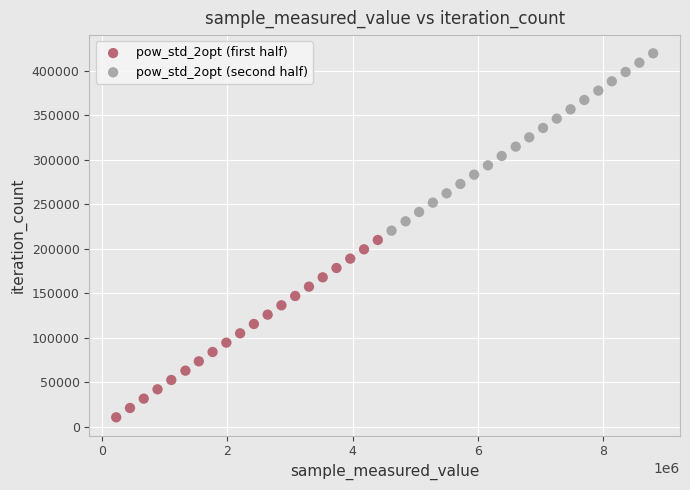

Which series reaches the maximum Y coordinate?

pow_std_2opt (second half)